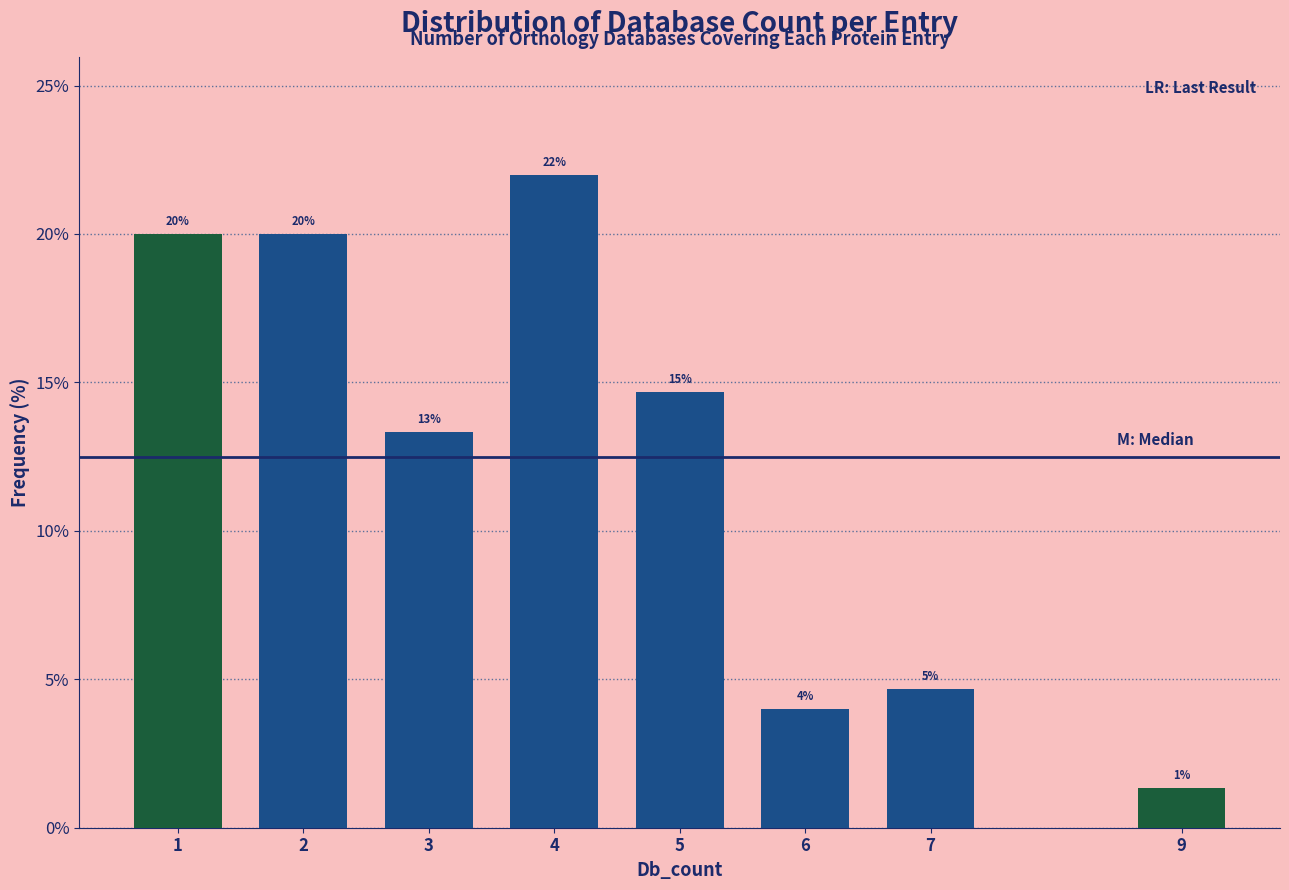

What is the maximum value shown in the chart?

22.0